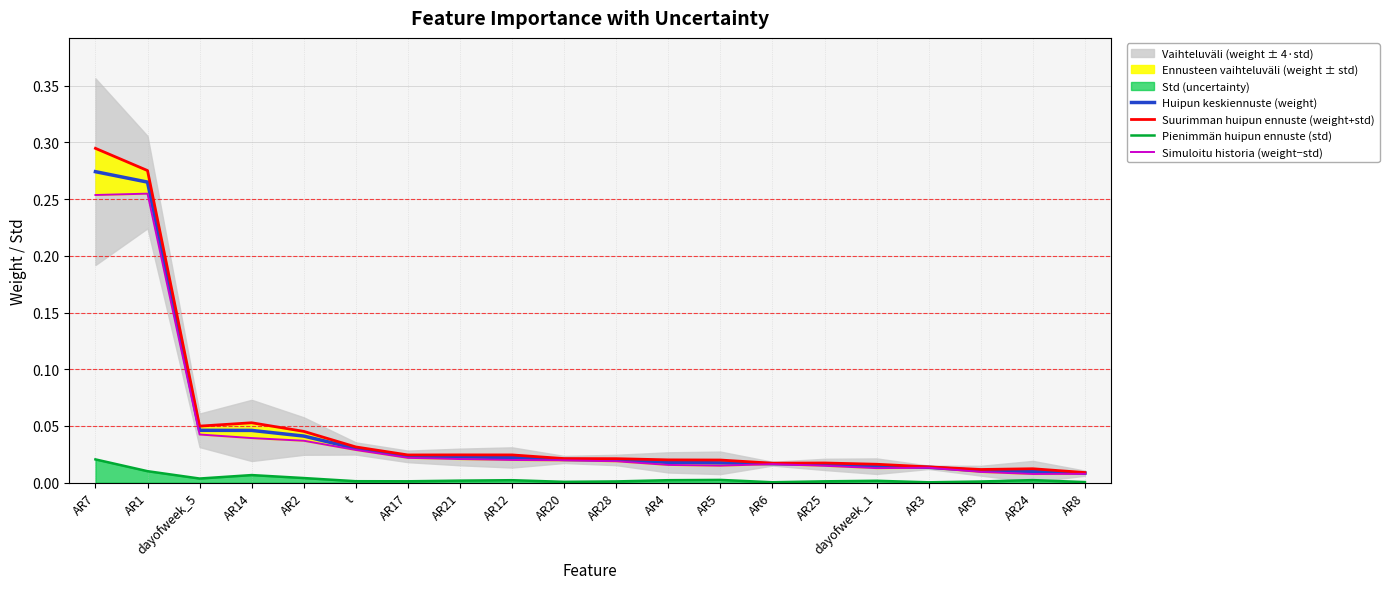

At AR17, list the series in order from smallest to largest.

Pienimmän huipun ennuste (std), Simuloitu historia (weight−std), Huipun keskiennuste (weight), Suurimman huipun ennuste (weight+std)